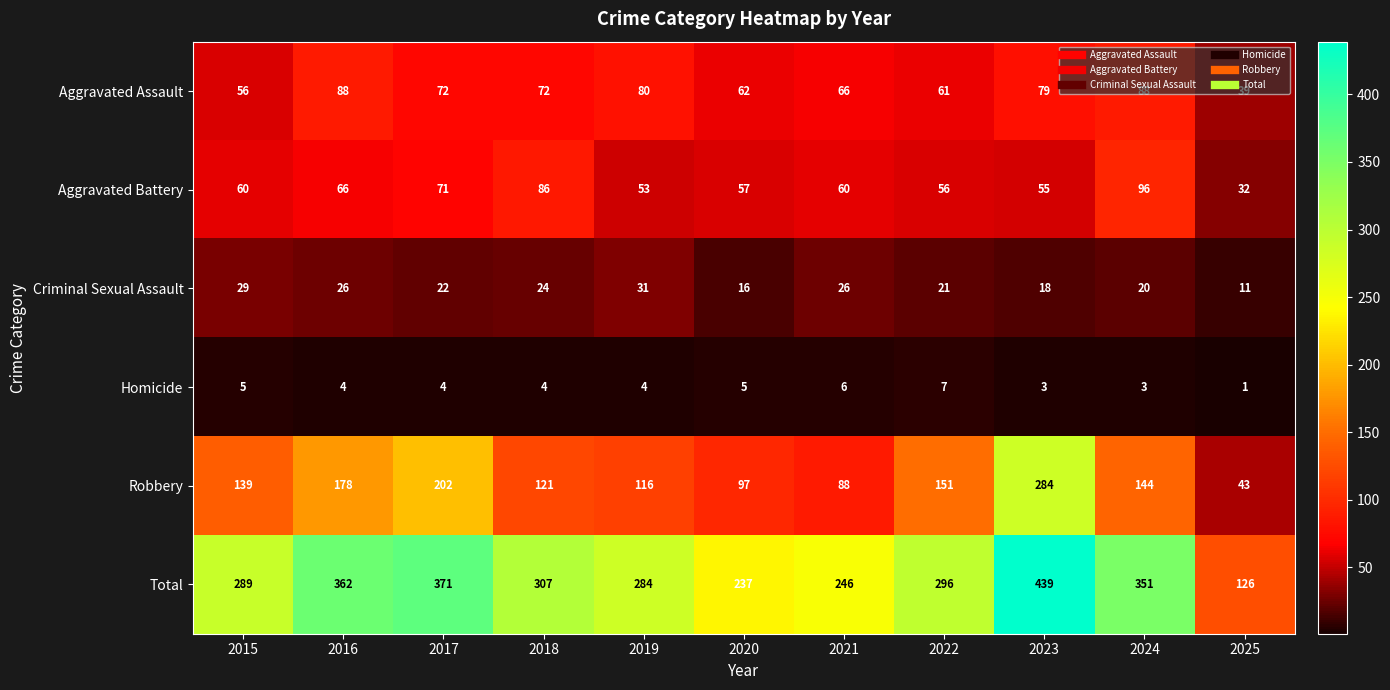

Which label corresponds to the smallest value in the chart?

2025